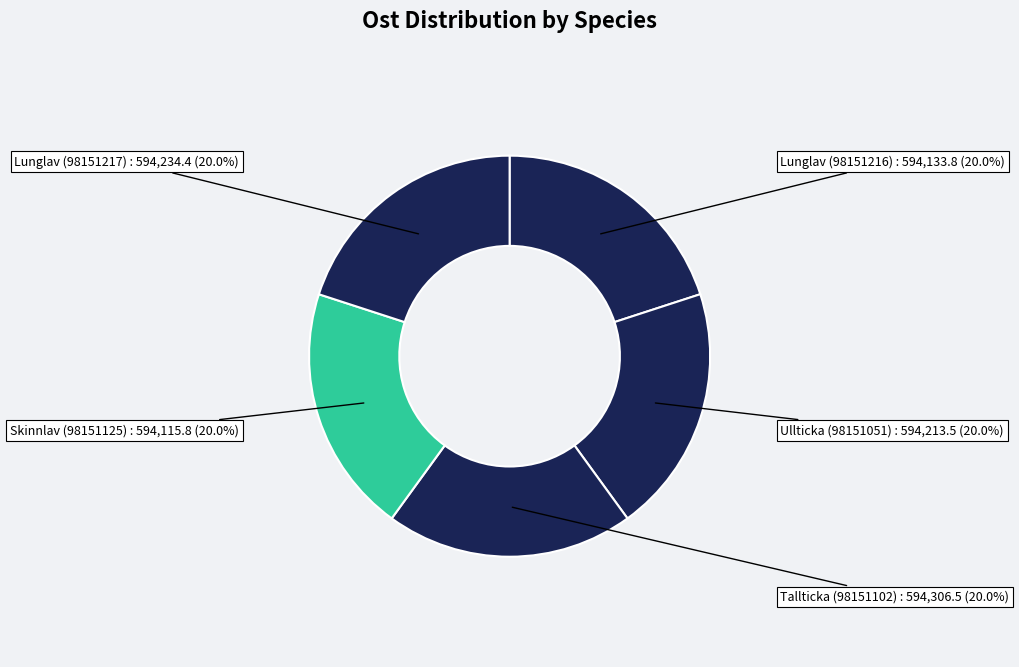

The Skinnlav (98151125) slice represents 11% of the pie. True or false?

False